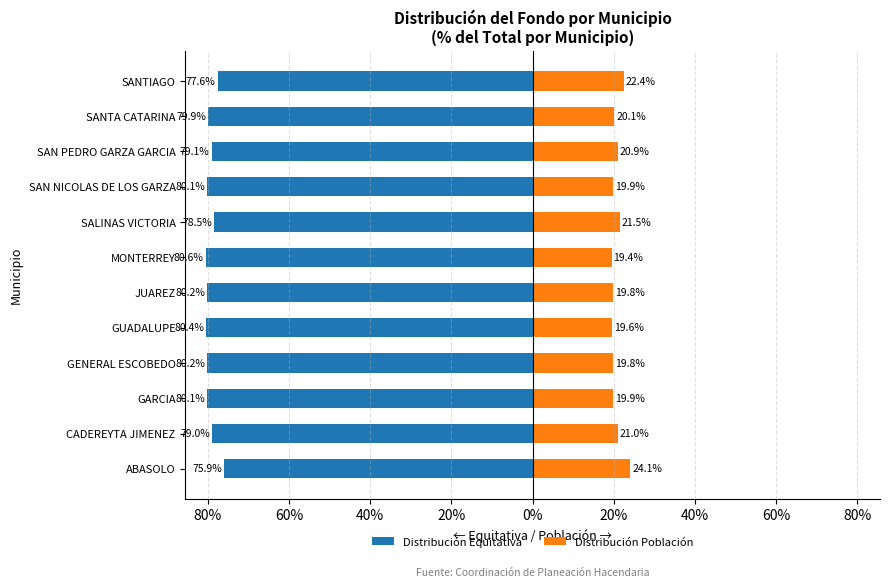

What are all the series names shown in the legend?

Distribución Equitativa, Distribución Población